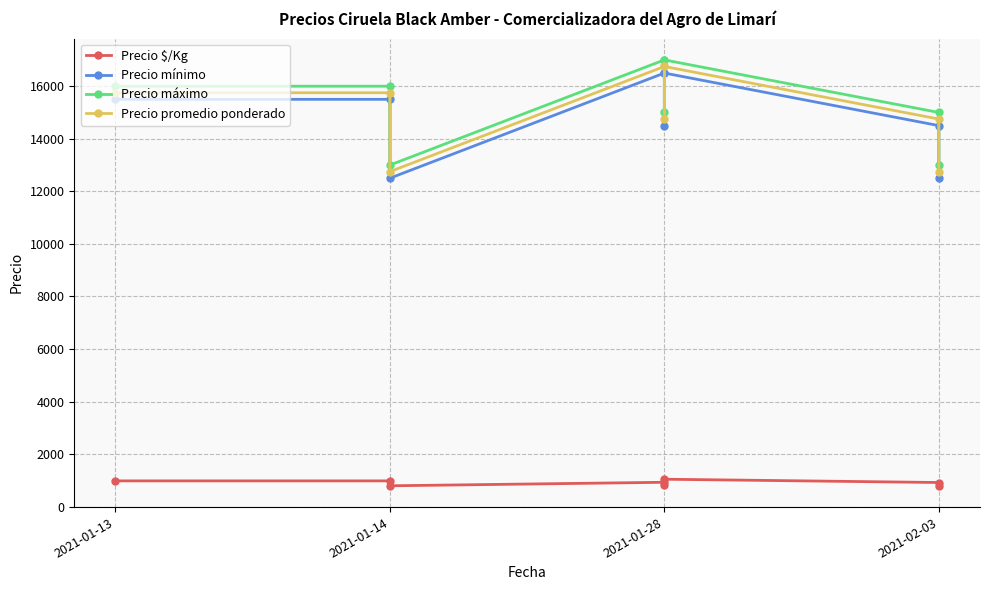

True or false: Precio $/Kg and Precio máximo cross at least once.

False